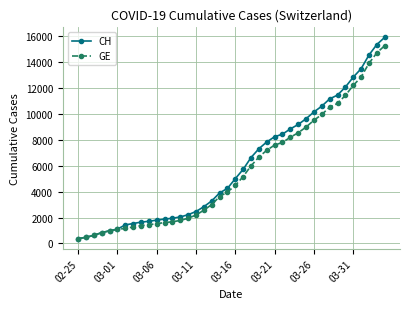

Which series has the largest range (max minus min)?

CH